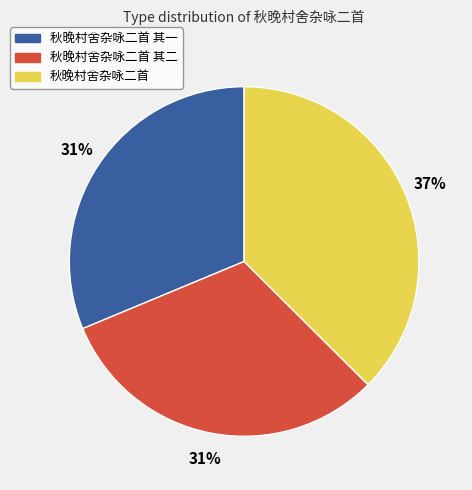

Is there any slice that represents more than half of the pie?

No